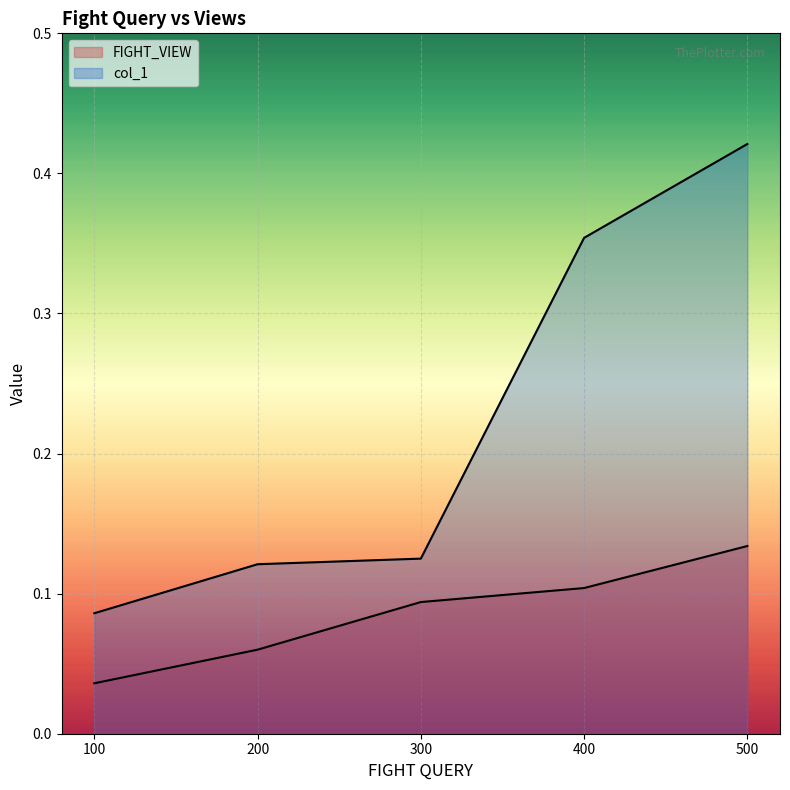

The value of col_1 at 100 is 0.1. True or false?

True